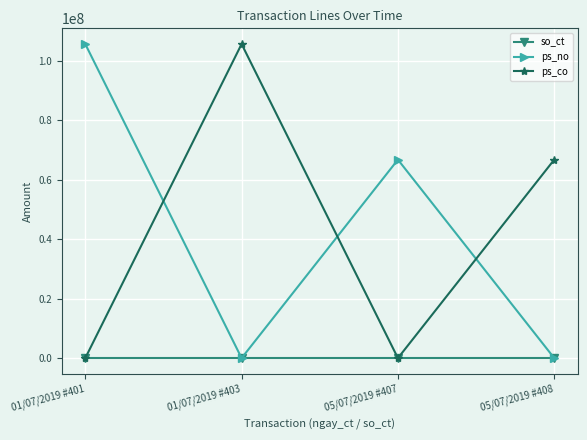

Between 01/07/2019 #401 and 05/07/2019 #408, which series saw the biggest shift?

ps_no